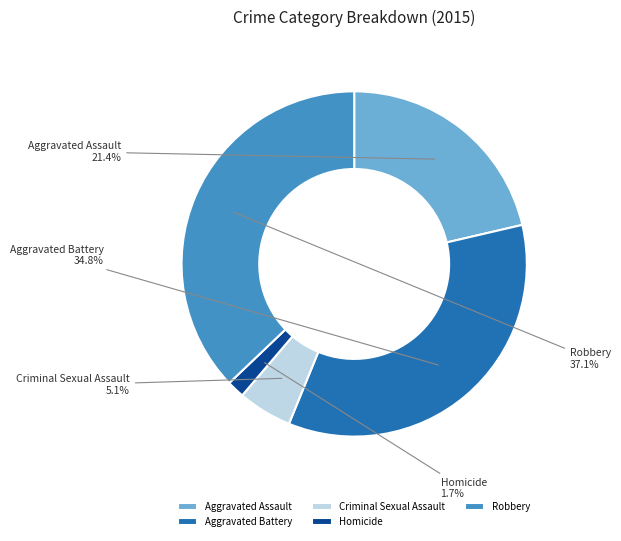

Which category has the smallest portion of the pie?

Homicide